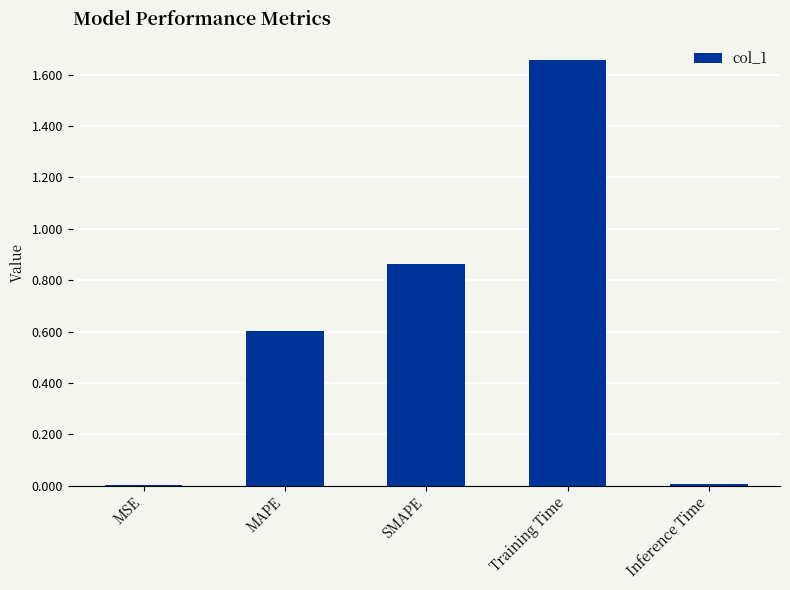

What is the sum of all values?

3.1